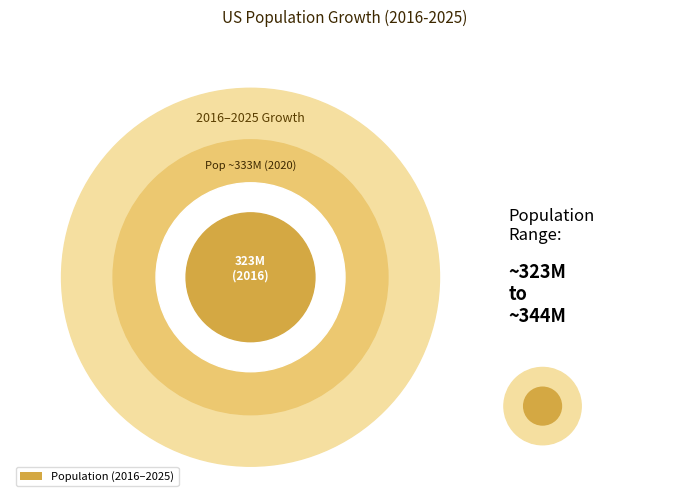

Is 2019 the majority of the pie?

No